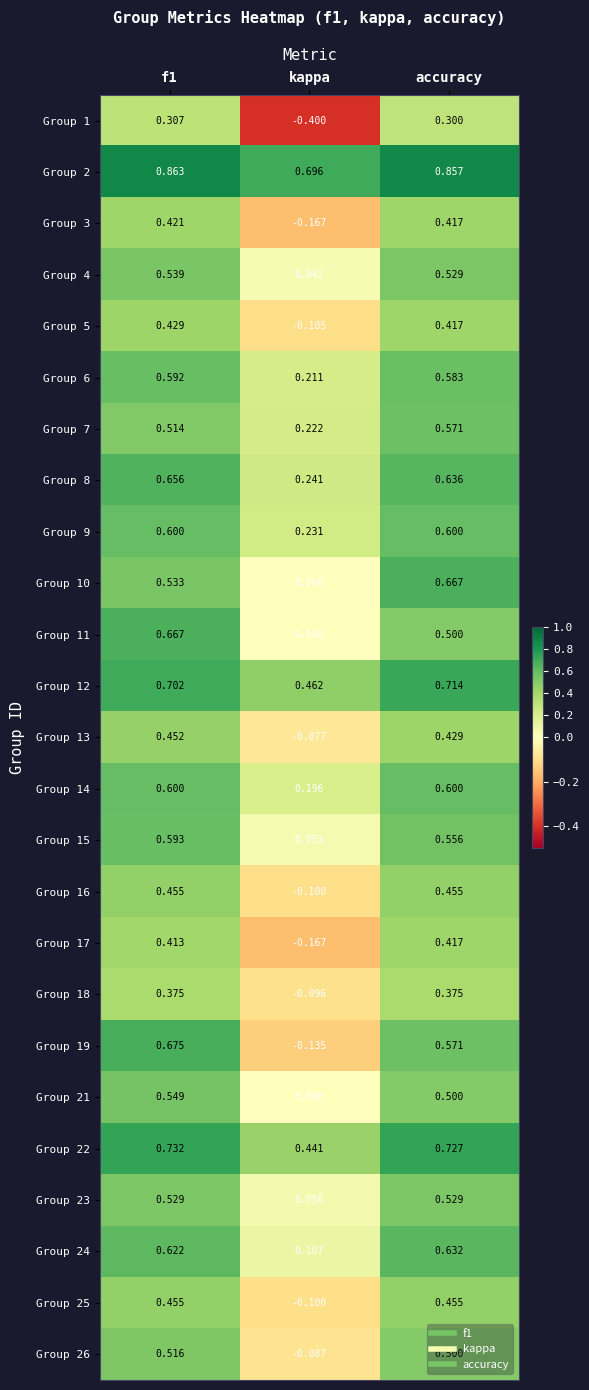

At which label is Group 24 closest to 0?

kappa